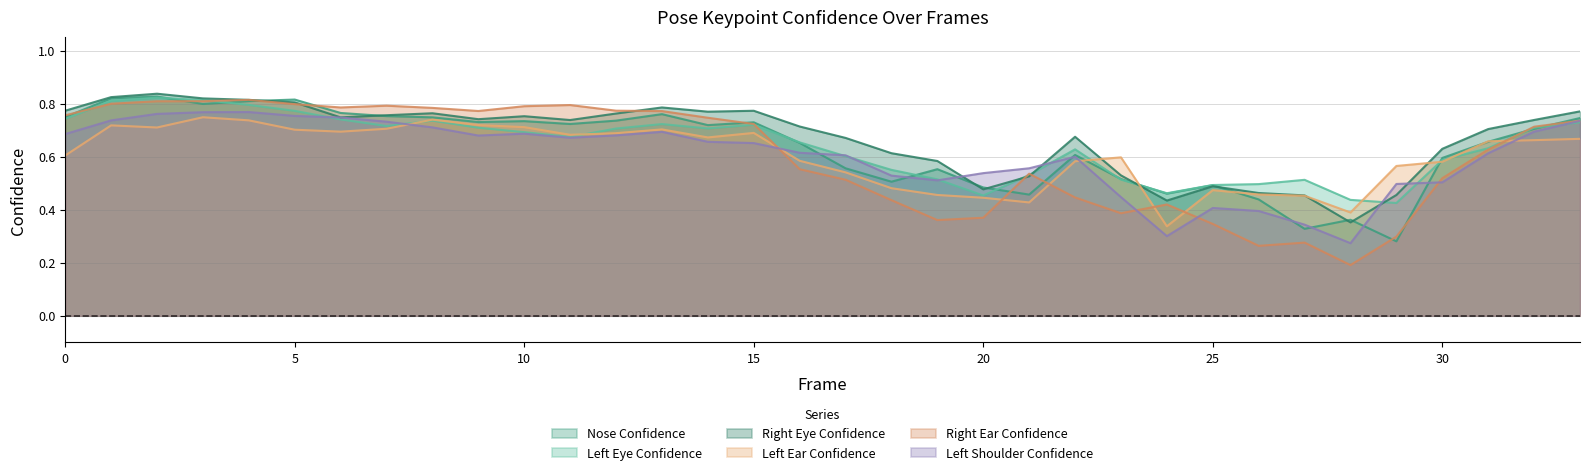

What is the difference between the maximum and minimum values in the a_right_eye_confidence series?

0.5